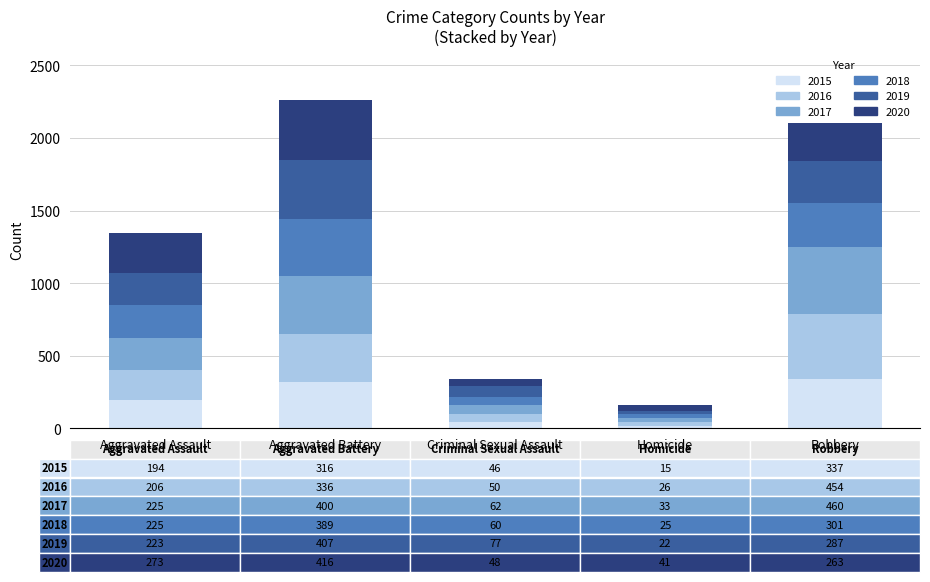

What is the average value of the 2015 series?

182